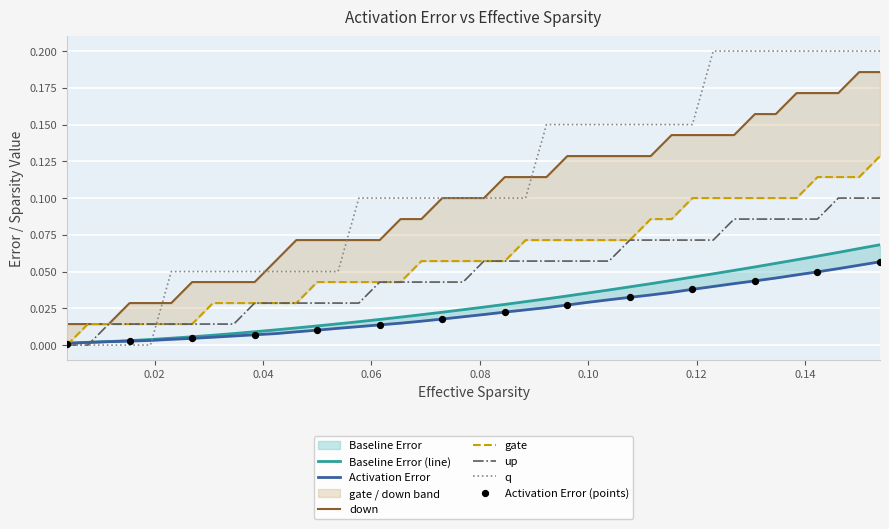

Which series contains the lowest Y value?

gate